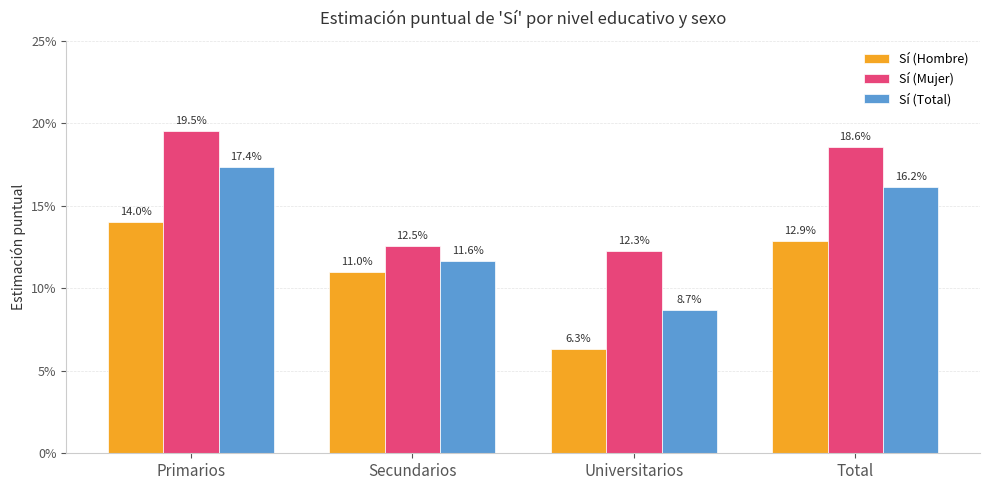

Are the bars grouped side by side (vs. stacked)?

Yes